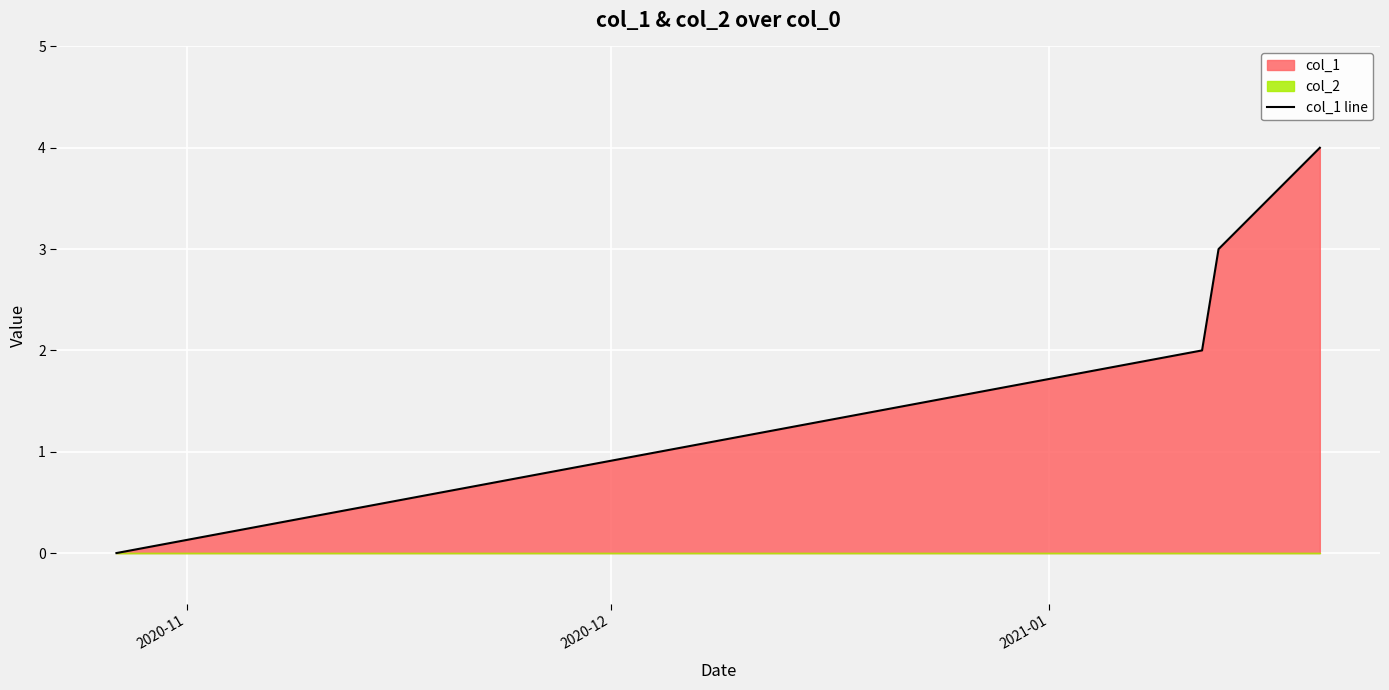

What is the maximum value for col_1 line?

4